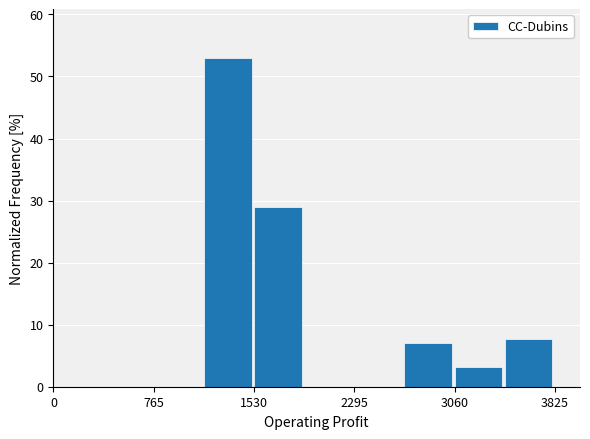

Read against the x-axis, roughly where is the centre of the tallest bar?

1300